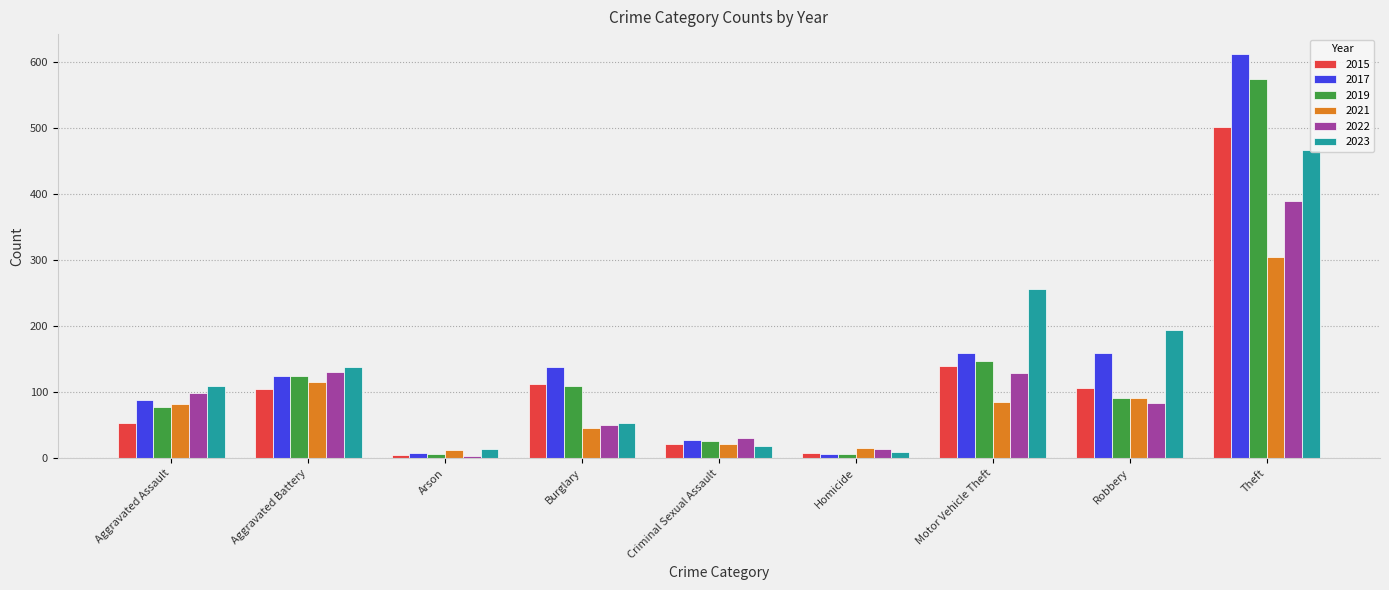

Is it true that 2019 equals 801 at Theft?

False